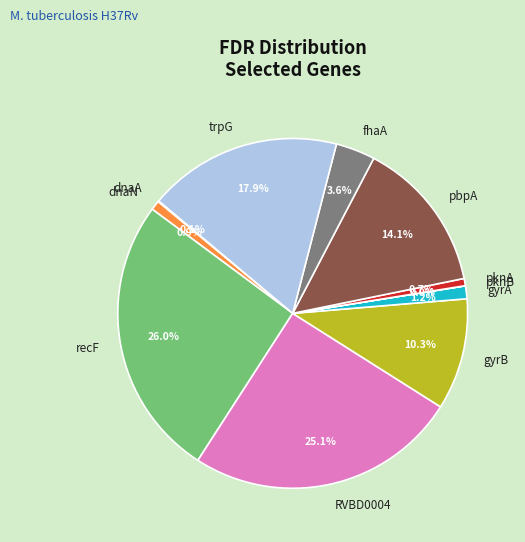

Between pbpA and recF, which is larger?

recF